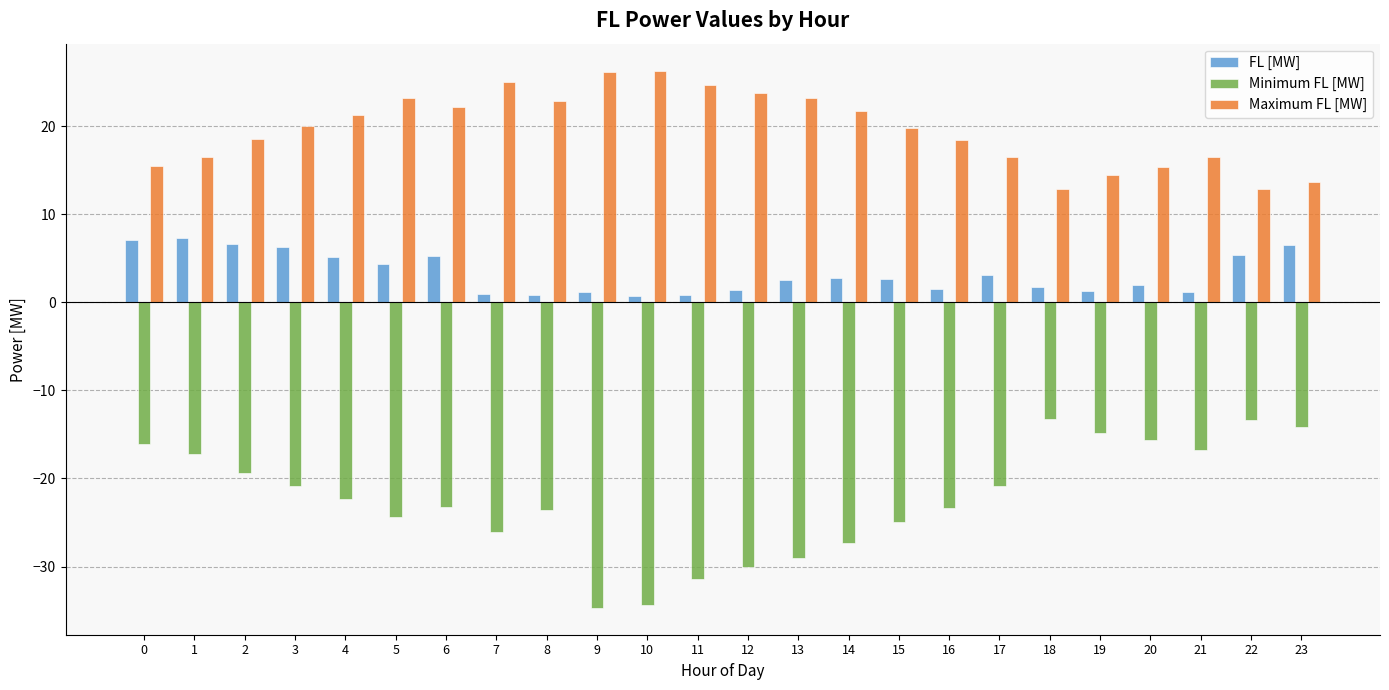

Is the value of Maximum FL [MW] at 6 greater than the value of FL [MW] at 10?

Yes